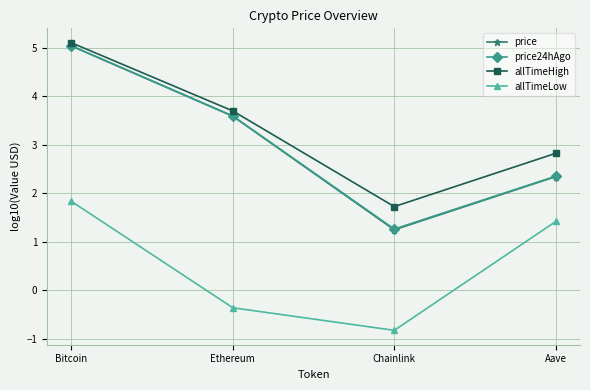

What is the sum of the price values at Bitcoin and Chainlink?

6.3